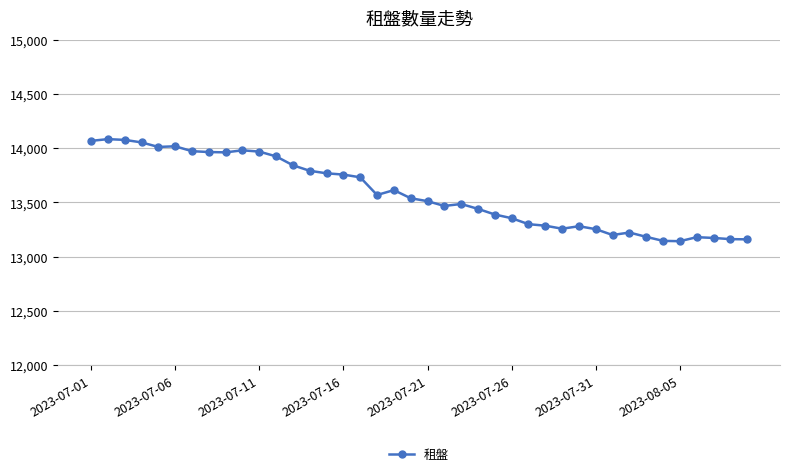

What is the difference between the maximum and minimum values?

941